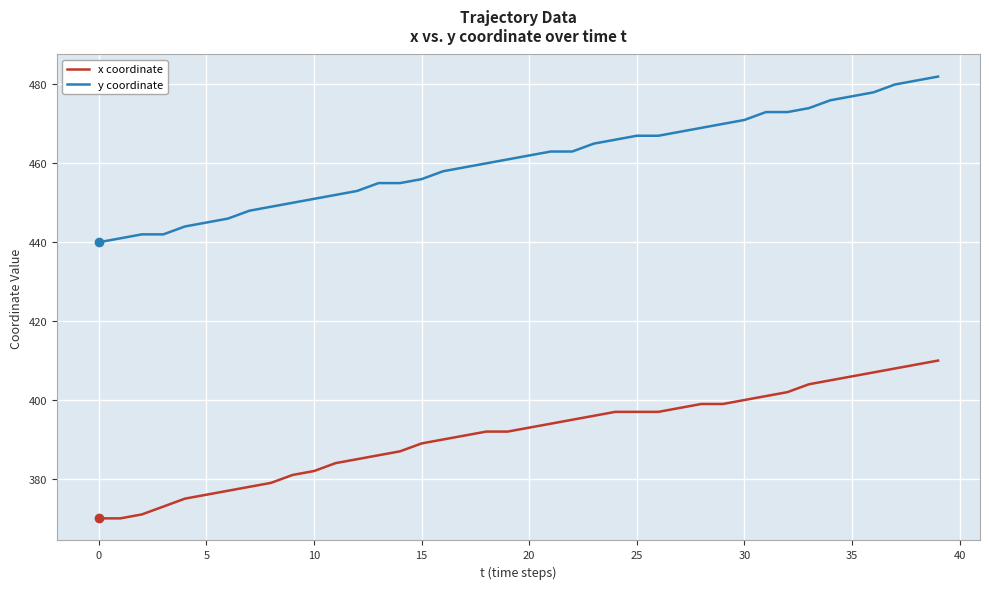

True or false: x coordinate and y coordinate intersect in this chart.

False